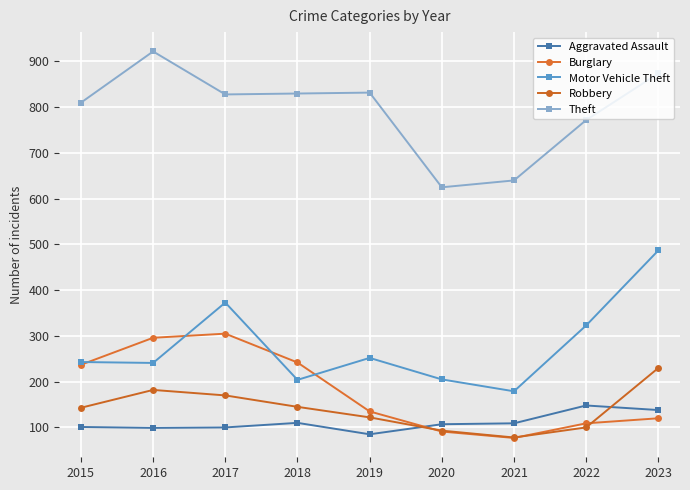

What is the minimum value for Motor Vehicle Theft?

179